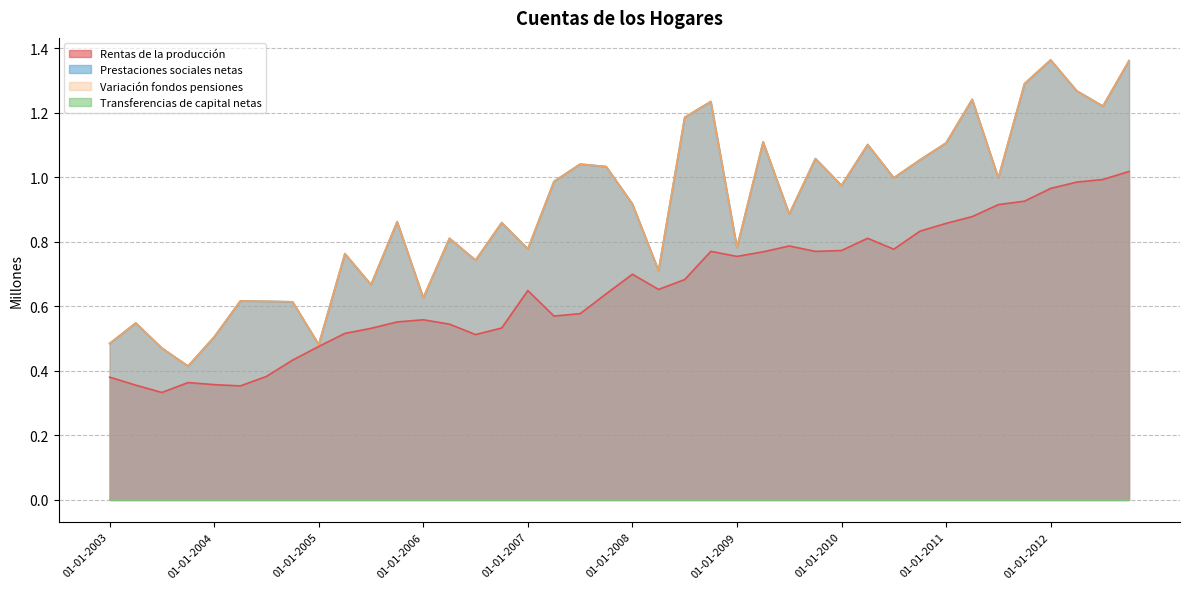

What is the value of the Rentas de la producción point at the 40th from the left?

1.0